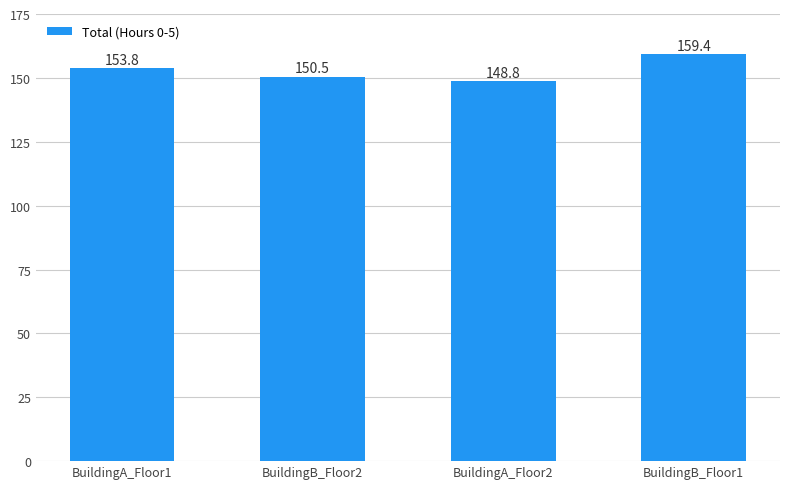

The chart shows a value of 285.6 at BuildingB_Floor1. True or false?

False